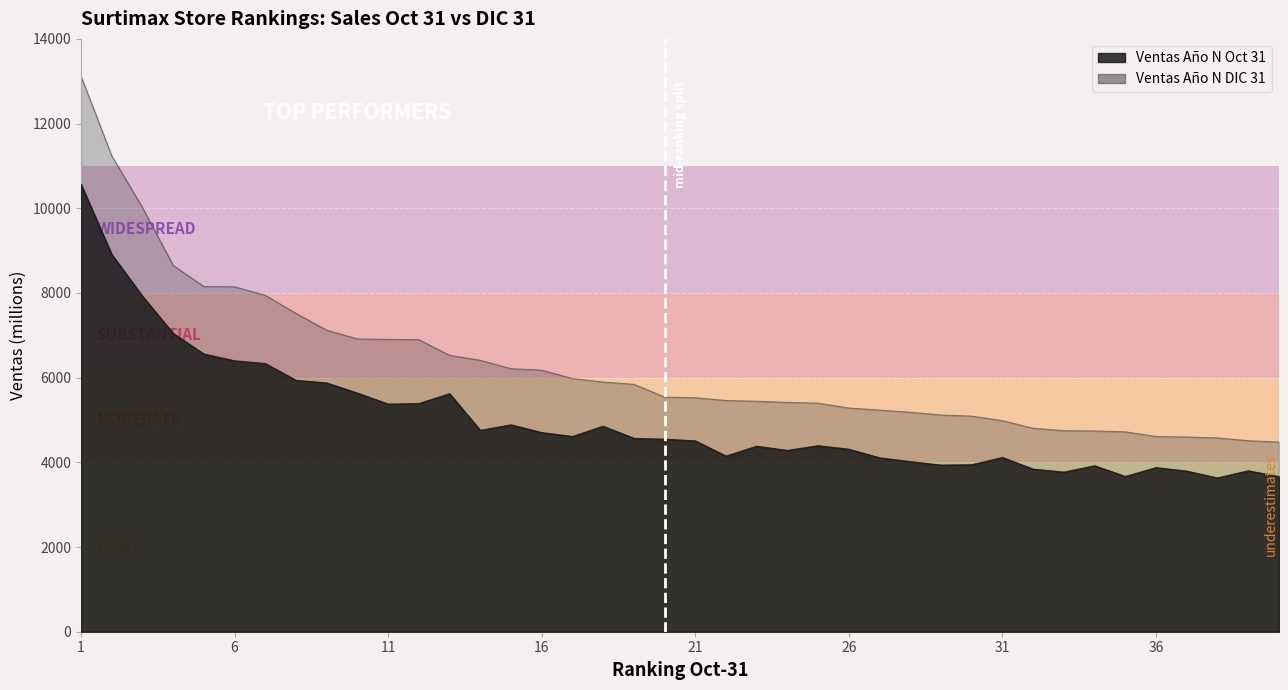

Rank the categories by Ventas Año N DIC 31 value from lowest to highest.

40, 39, 38, 37, 36, 35, 34, 33, 32, 31, 30, 29, 28, 27, 26, 25, 24, 23, 22, 21, 20, 19, 18, 17, 16, 15, 14, 13, 12, 11, 10, 9, 8, 7, 6, 5, 4, 3, 2, 1